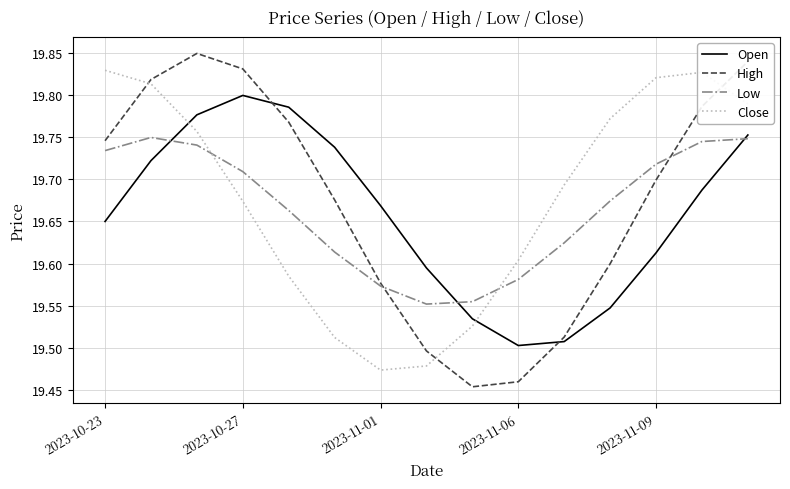

Rank the series by their maximum value, from highest to lowest.

High, Close, Open, Low